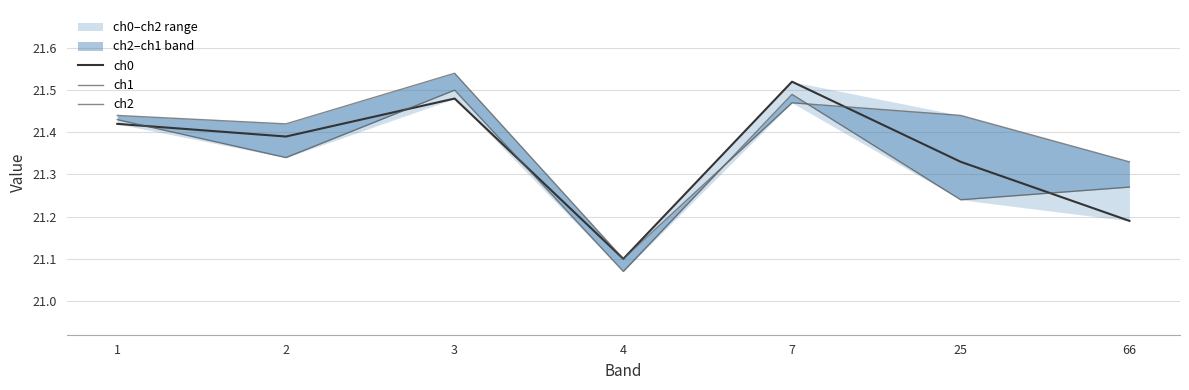

Count the ch0 values in the range 21 to 22.

7